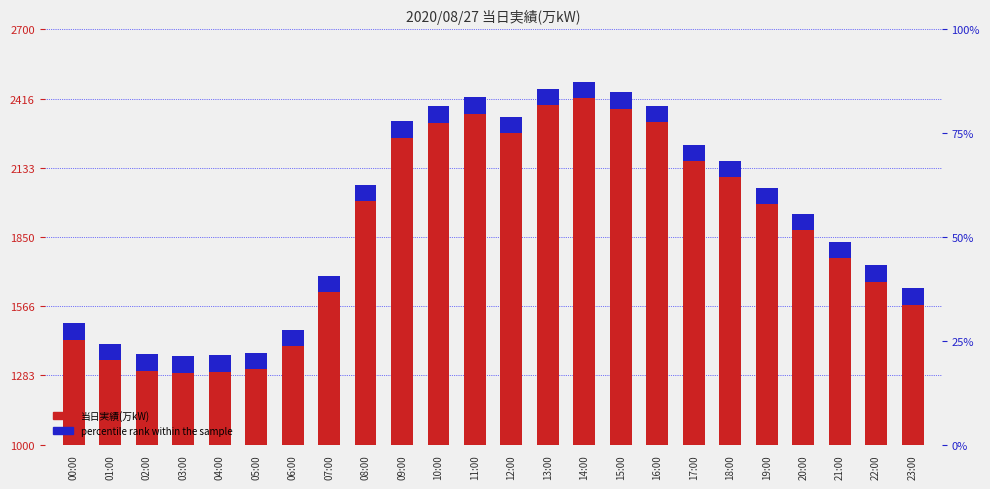

Between 10:00 and 13:00, which series saw the biggest shift?

当日実績(万kW)